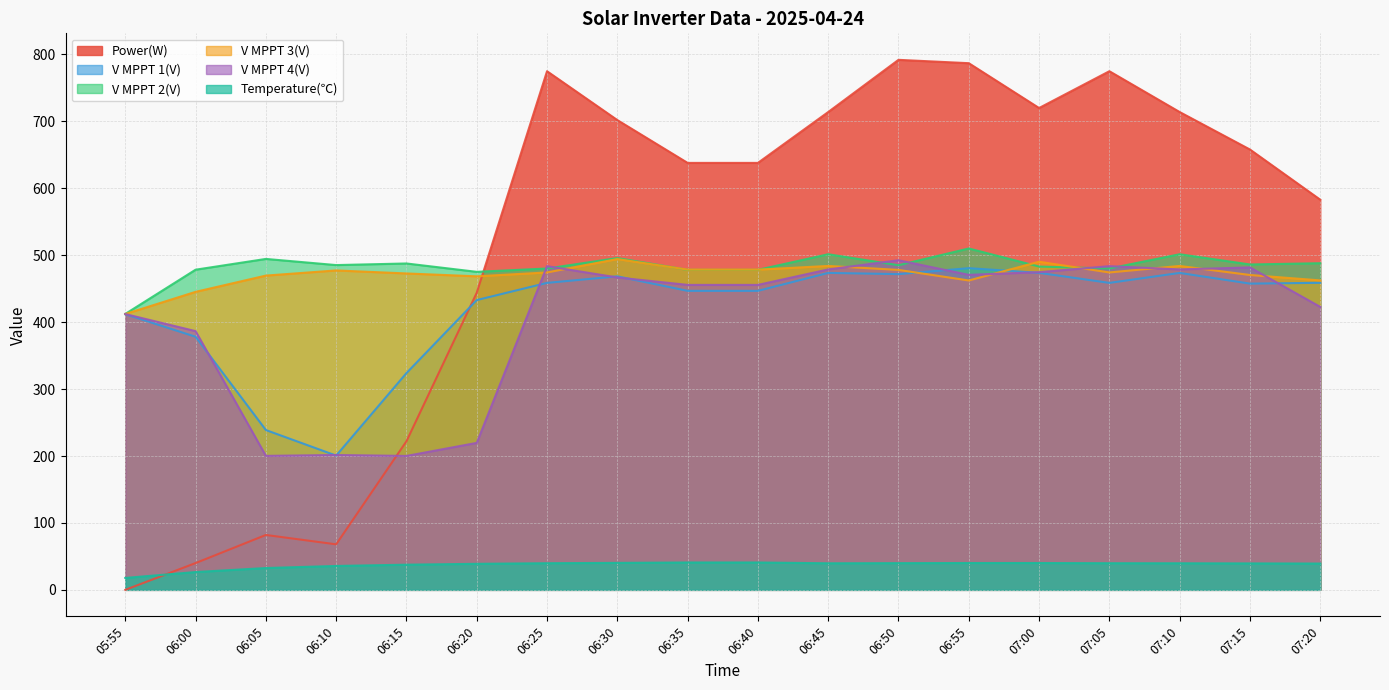

What is the sum of all V MPPT 1(V) values?

7555.7